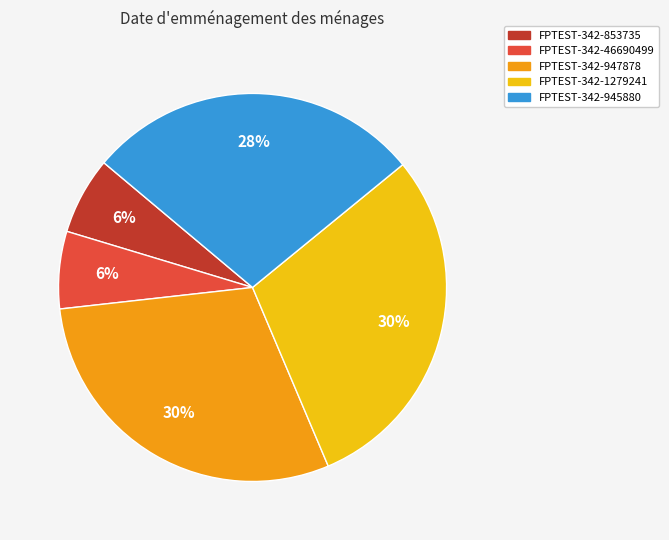

To the nearest percent, what portion does FPTEST-342-1279241 represent?

30%